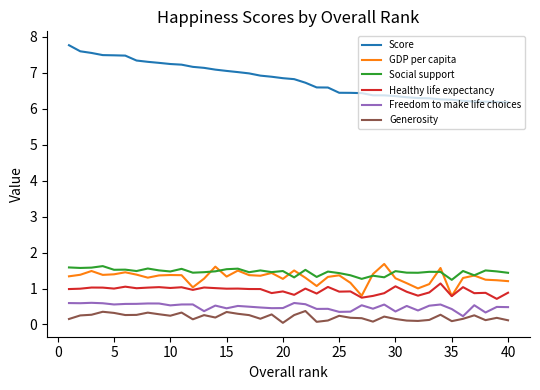

What is the average value of the GDP per capita series?

1.3